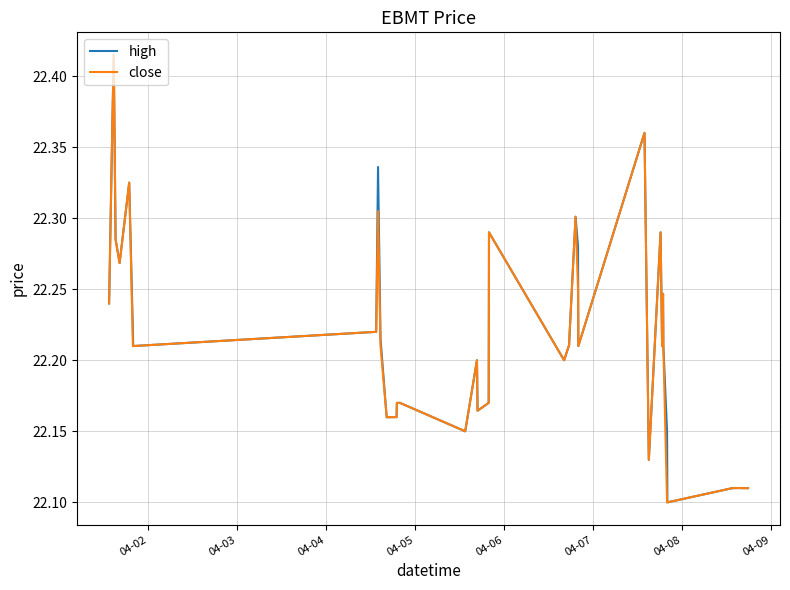

True or false: high and close cross at least once.

False